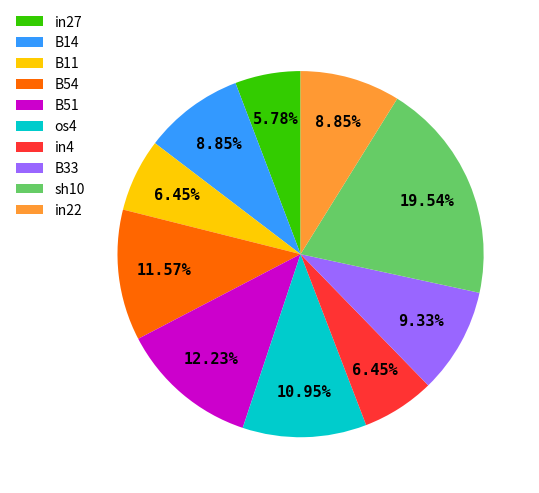

Do B51 and in4 together represent more than half of the pie?

No